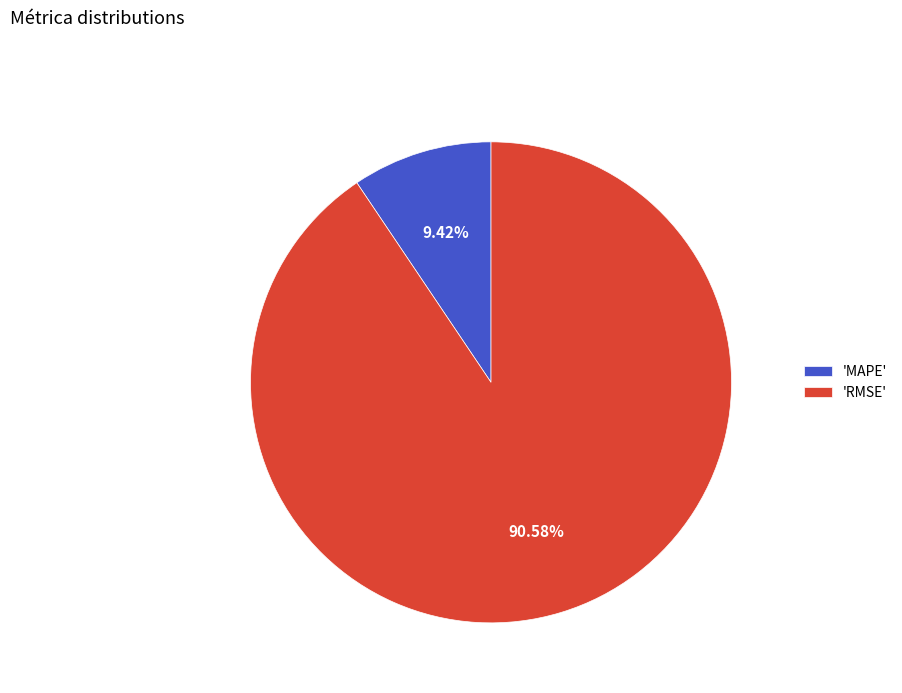

Which slice is the largest?

'RMSE'